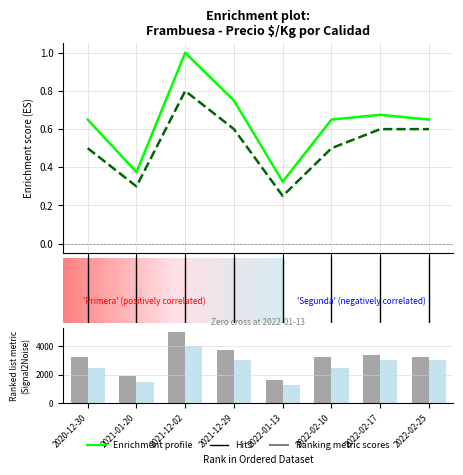

What is the sum of the Primera values at 2 and 4?

1.3